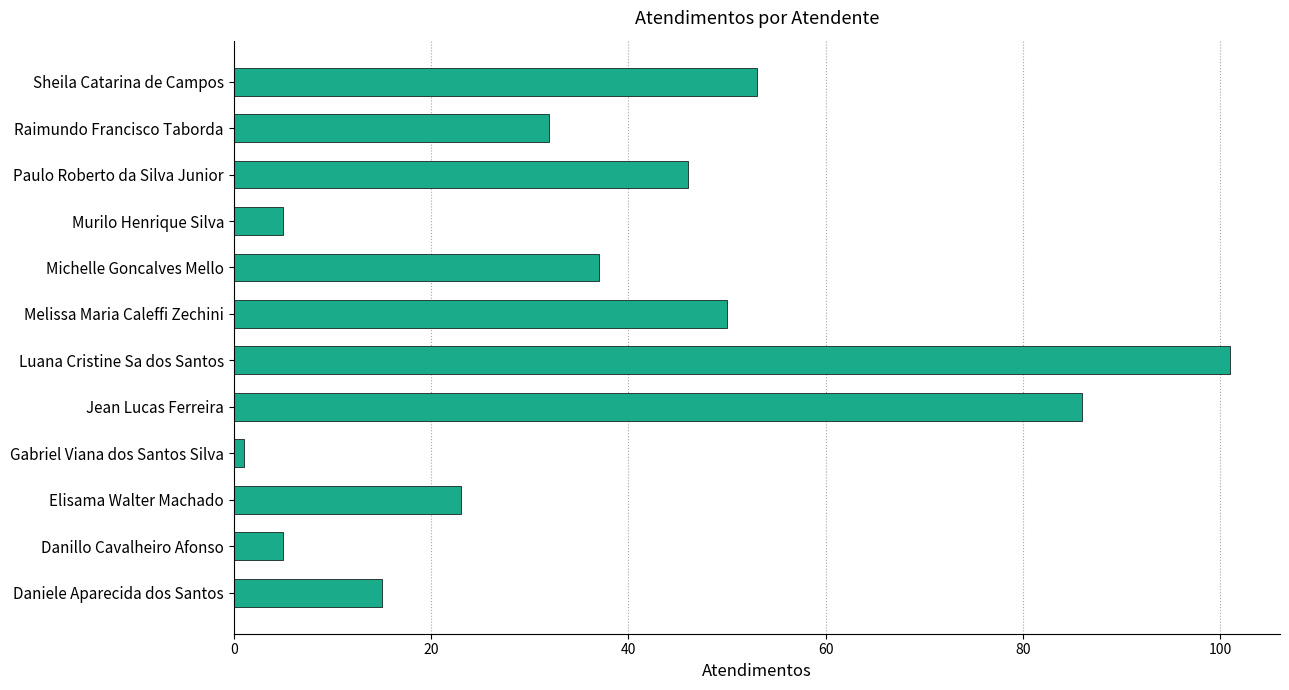

Are the bars horizontal?

Yes